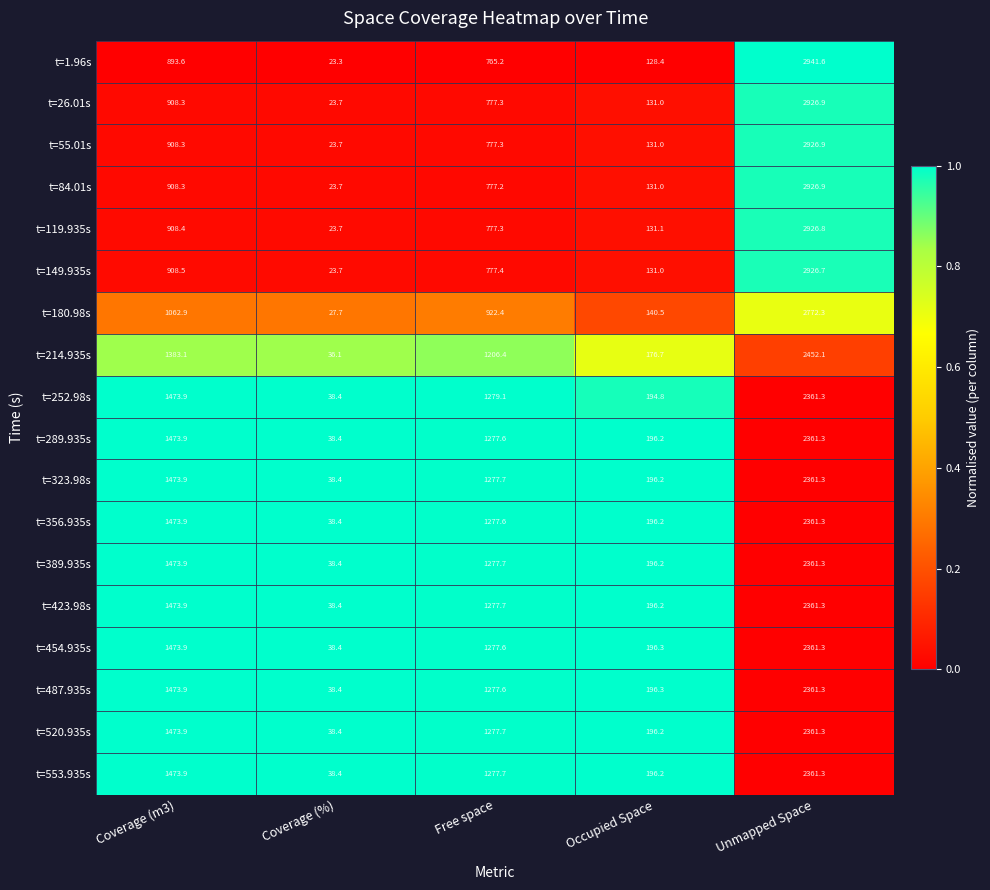

At how many categories does at least one series exceed 1192?

3